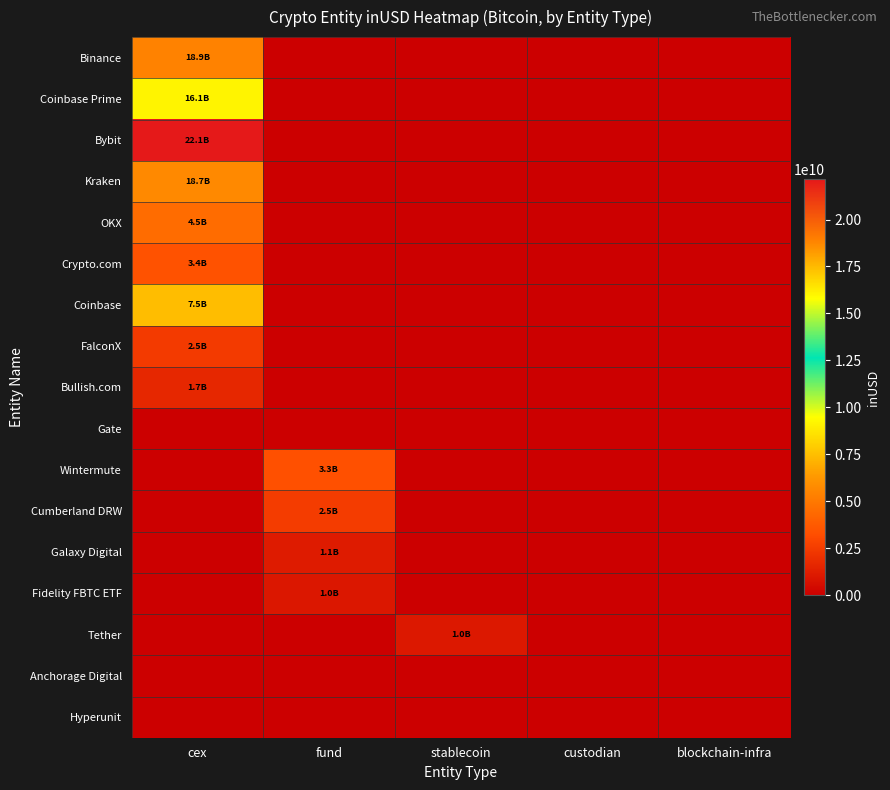

At which category does the chart reach its minimum across all series?

fund